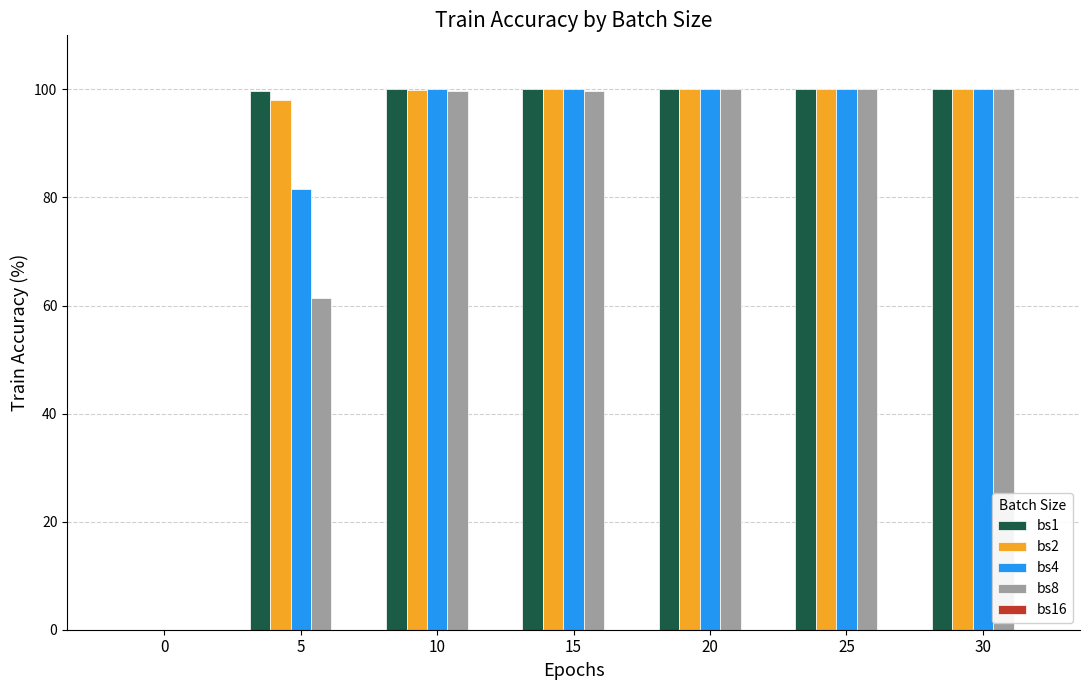

At which label is bs4 closest to 50?

5